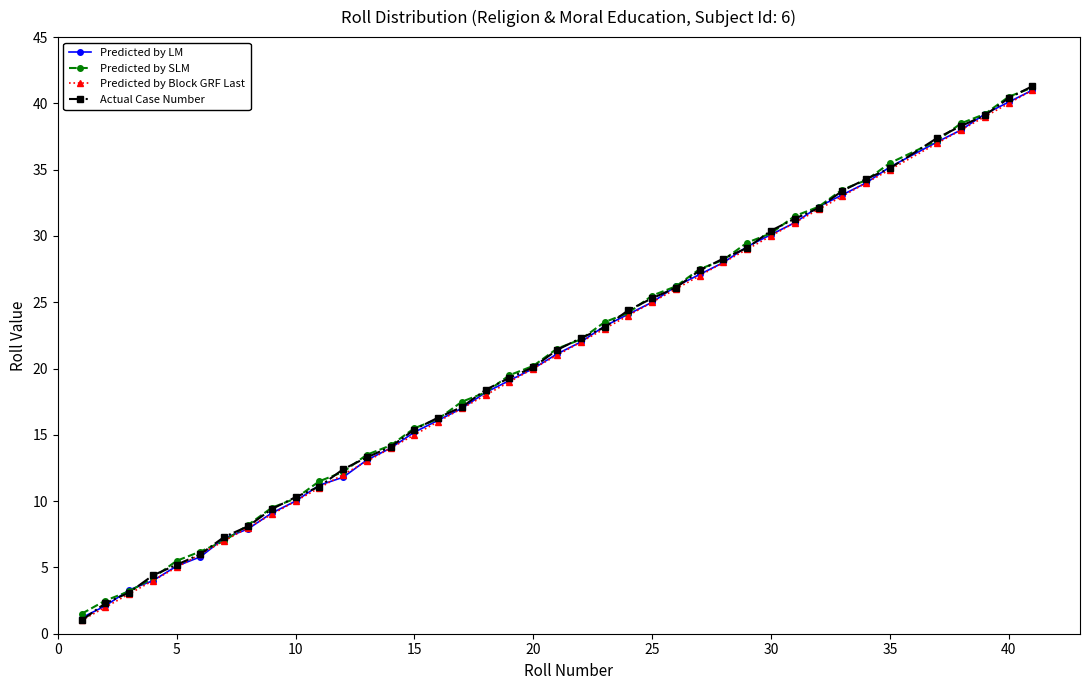

Which series has the largest range (max minus min)?

Actual Case Number